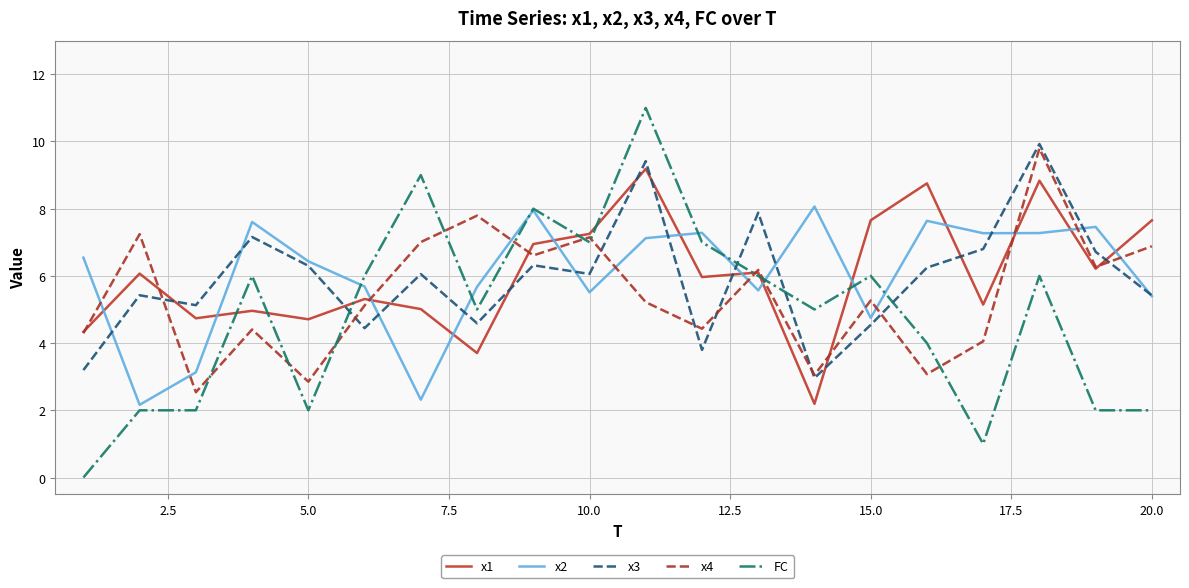

What is the greatest value displayed?

11.0